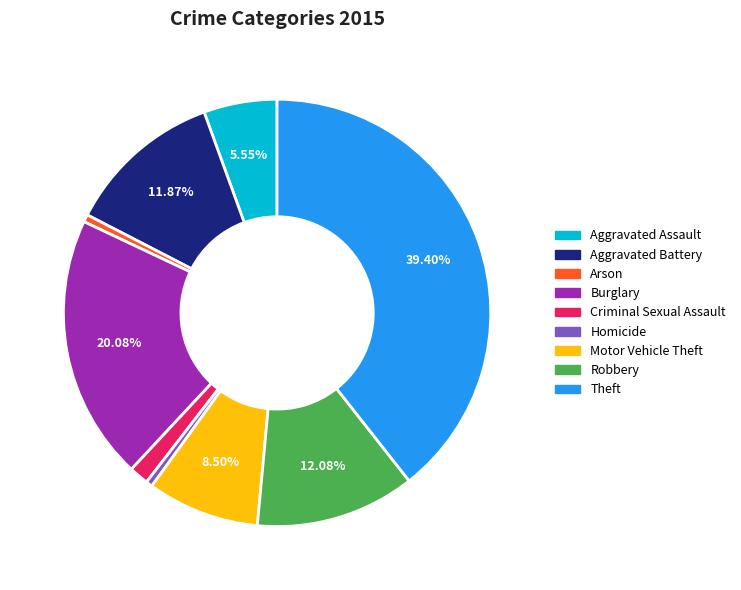

Count the number of slices in the pie.

9